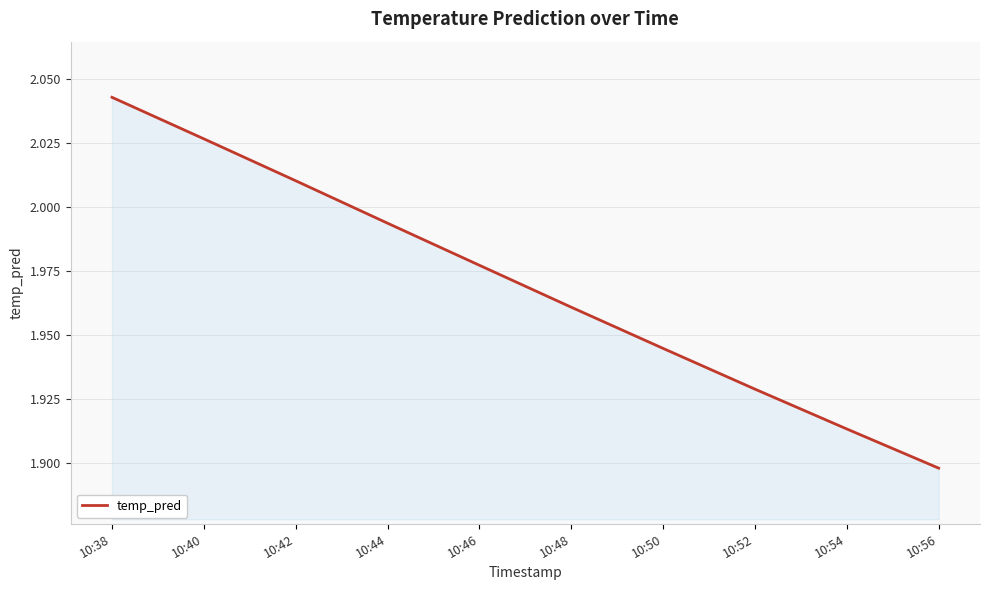

List the labels in order of value, largest first.

10:38, 10:40, 10:42, 10:44, 10:46, 10:48, 10:50, 10:52, 10:54, 10:56